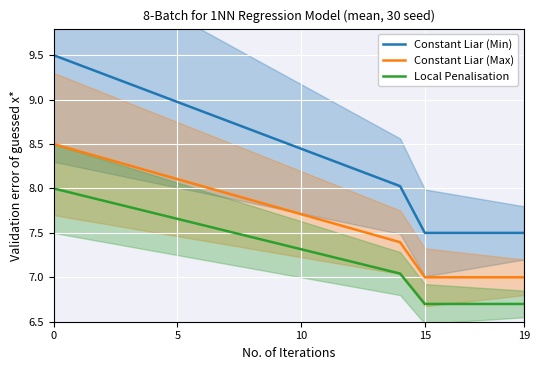

What are all the series names shown in the legend?

Constant Liar (Min), Constant Liar (Max), Local Penalisation